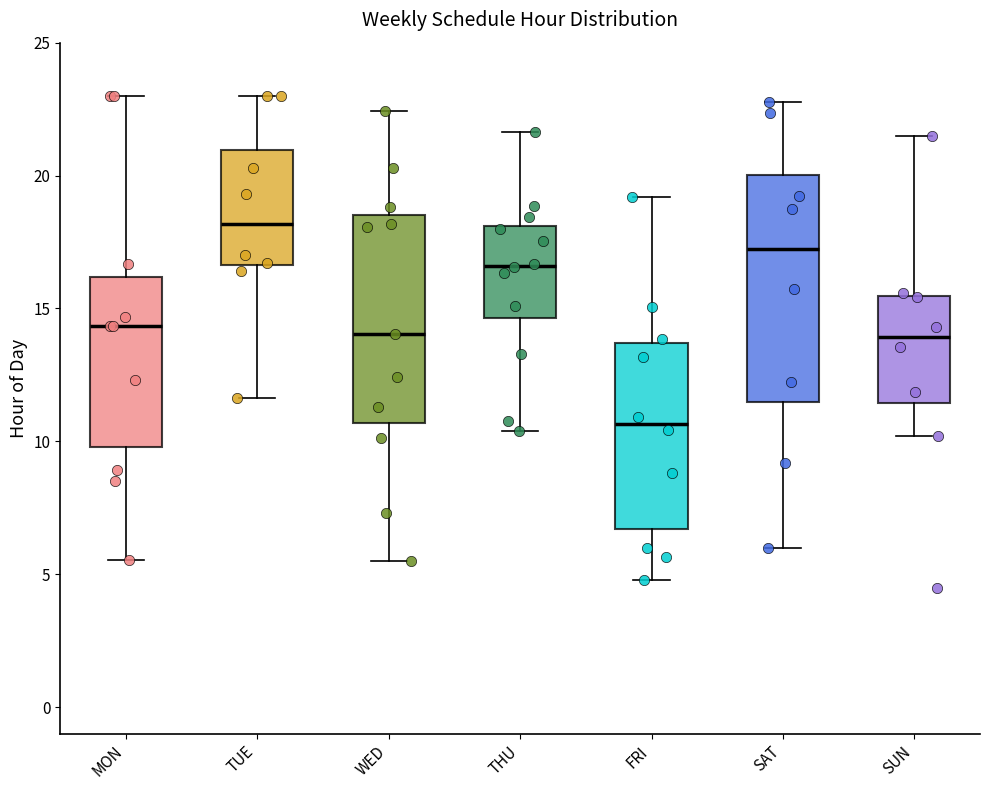

Which box has the highest median line?

TUE